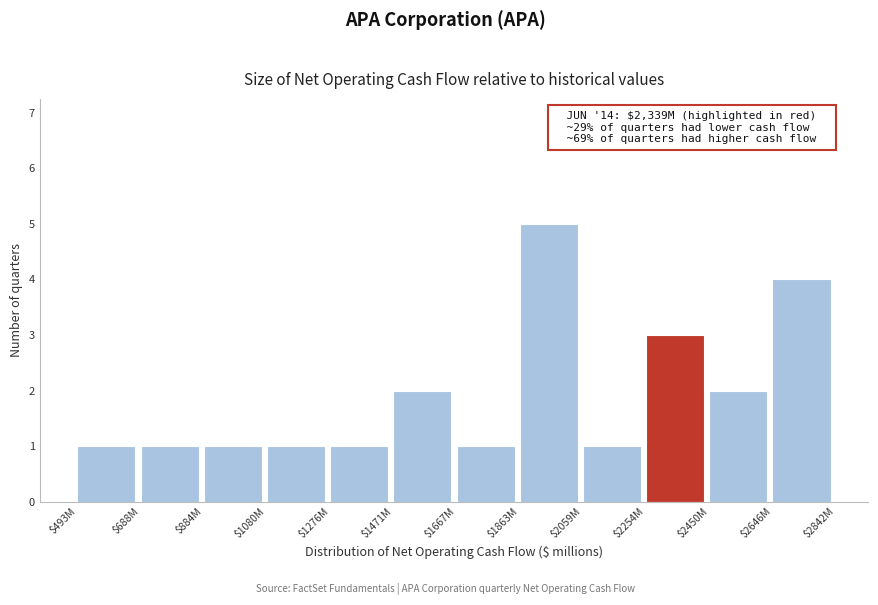

Reading left to right, extract all data points from this chart.

1	1	1	1	1	2	1	5	1	3	2	4